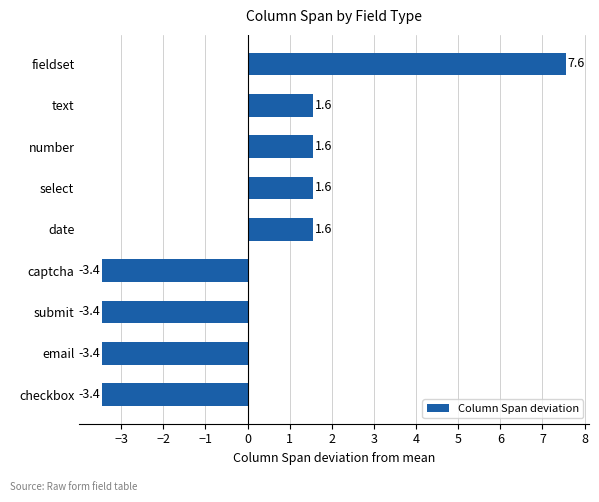

Reading bottom to top, what are all the values shown in this chart?

-3.4	-3.4	-3.4	-3.4	1.6	1.6	1.6	1.6	7.6